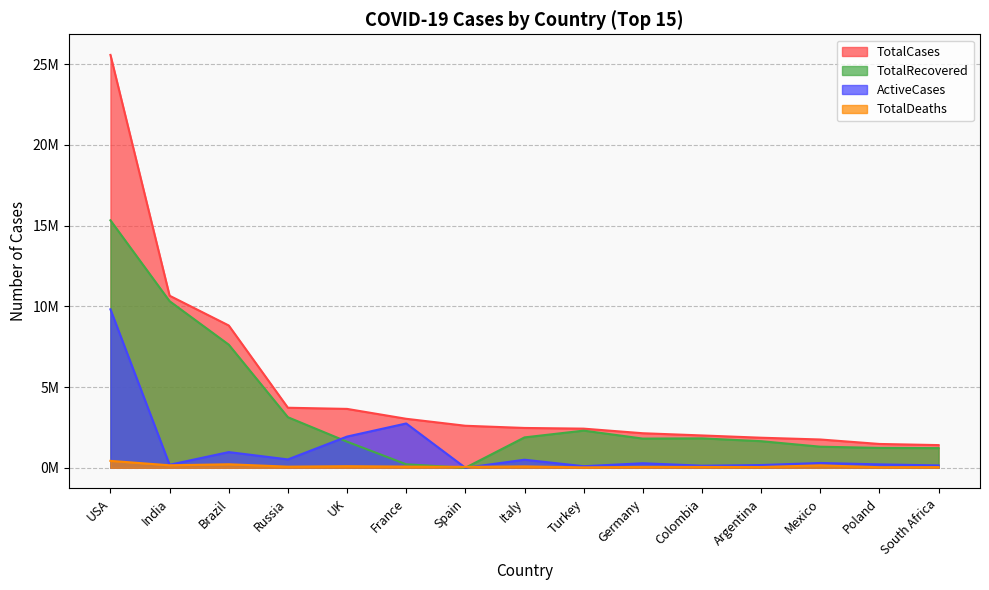

True or false: TotalCases has a value of 1843741 at South Africa.

False